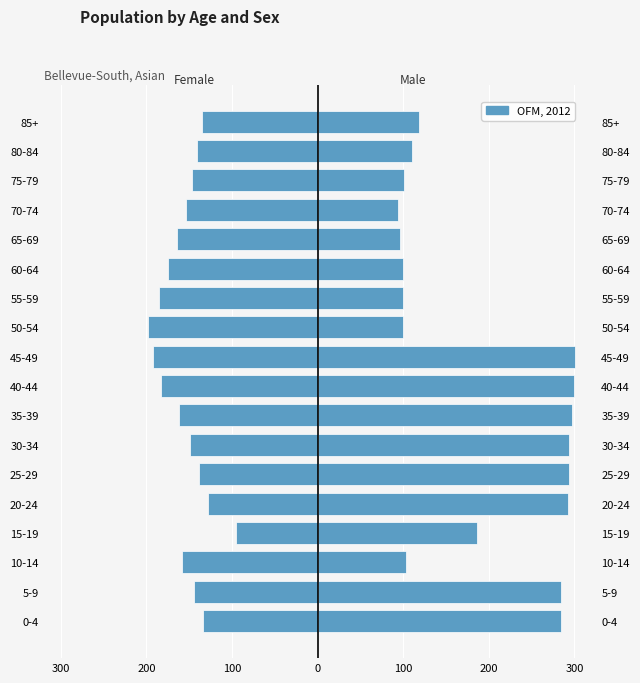

Reading left to right, transcribe all the data shown in this chart.

Female: -133.8	-143.8	-158.4	-94.8	-128.2	-138.3	-149.0	-162.1	-182.9	-192.8	-197.6	-185.5	-175.3	-164.8	-154.1	-146.9	-140.8	-134.6
Male: 284.4	284.8	103.7	186.5	293.0	293.9	293.5	297.7	299.5	301.1	99.7	99.5	99.6	95.9	94.4	101.4	109.7	118.2